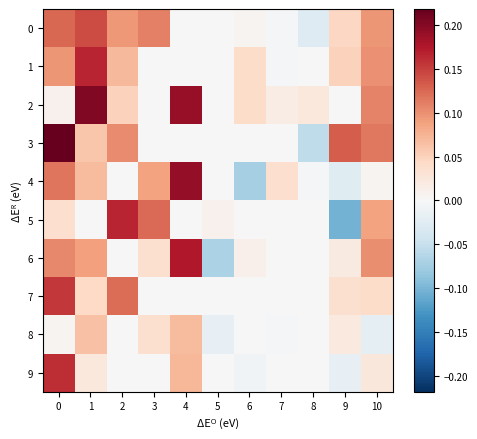

Which series has the widest spread of values?

3